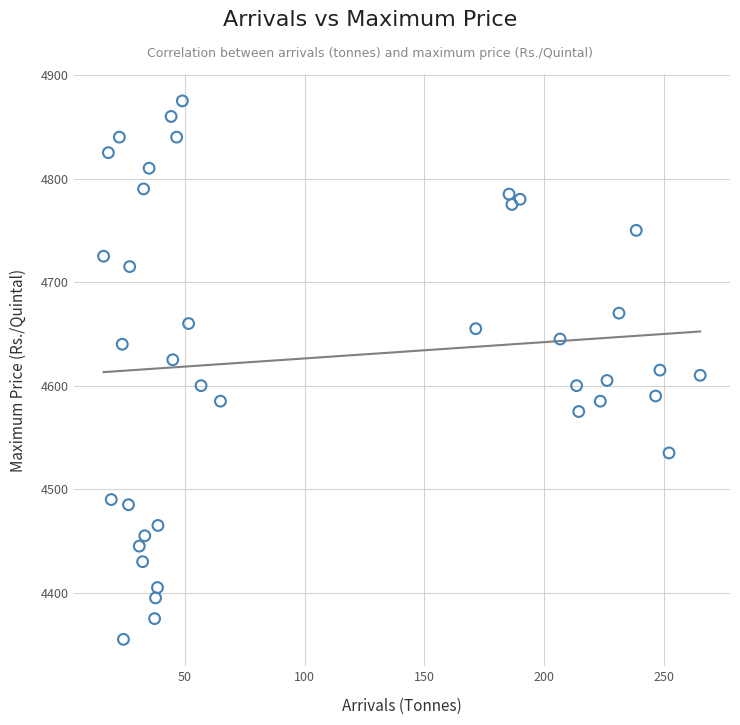

What is the range of Y values (max minus min)?

520